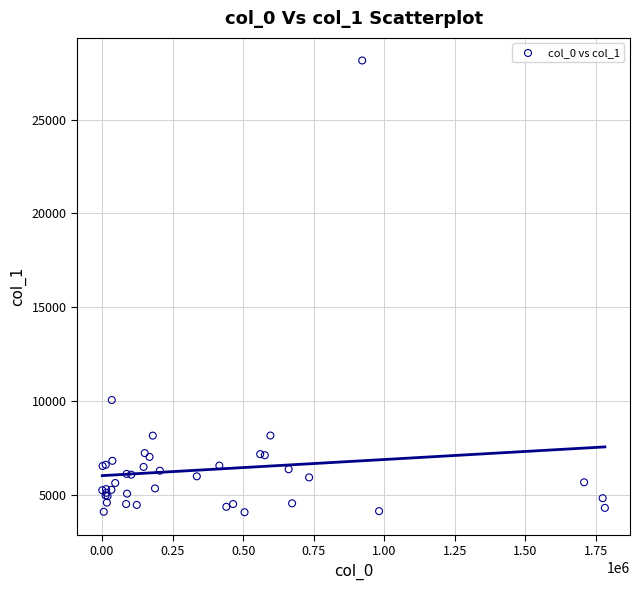

What Y value in the scatter plot is closest to 16108?

10050